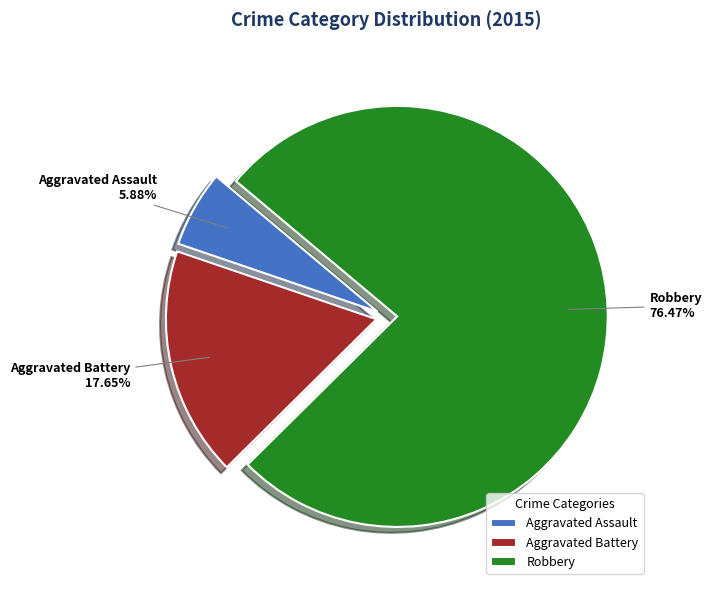

Rank the categories by value from lowest to highest.

Aggravated Assault, Aggravated Battery, Robbery